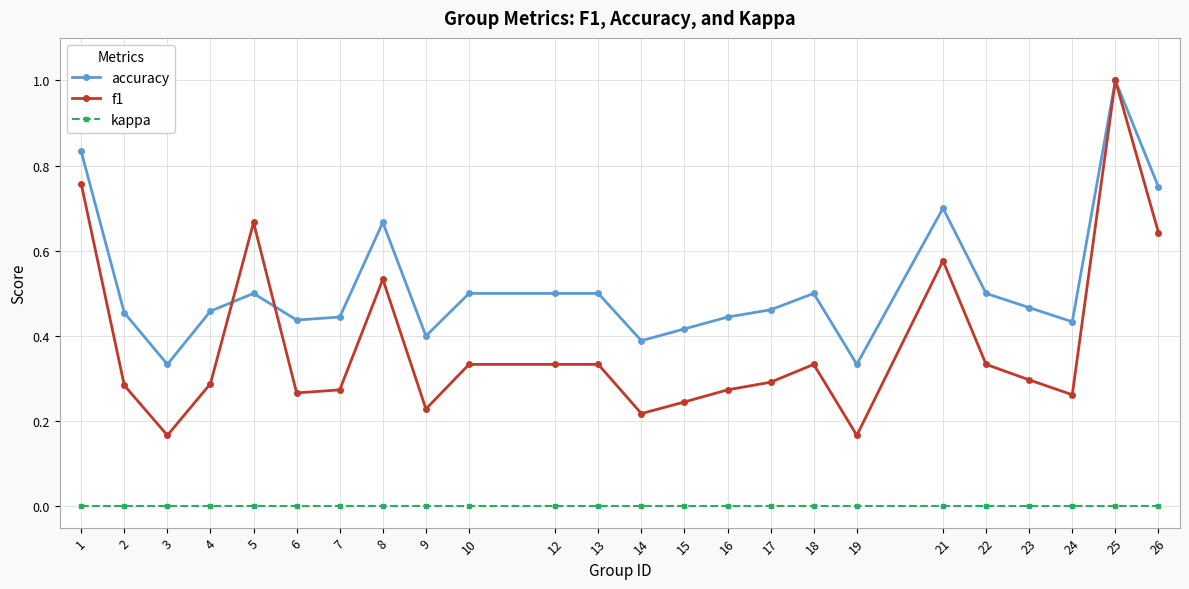

Which series ends up on top after the final intersection of f1 and accuracy?

accuracy